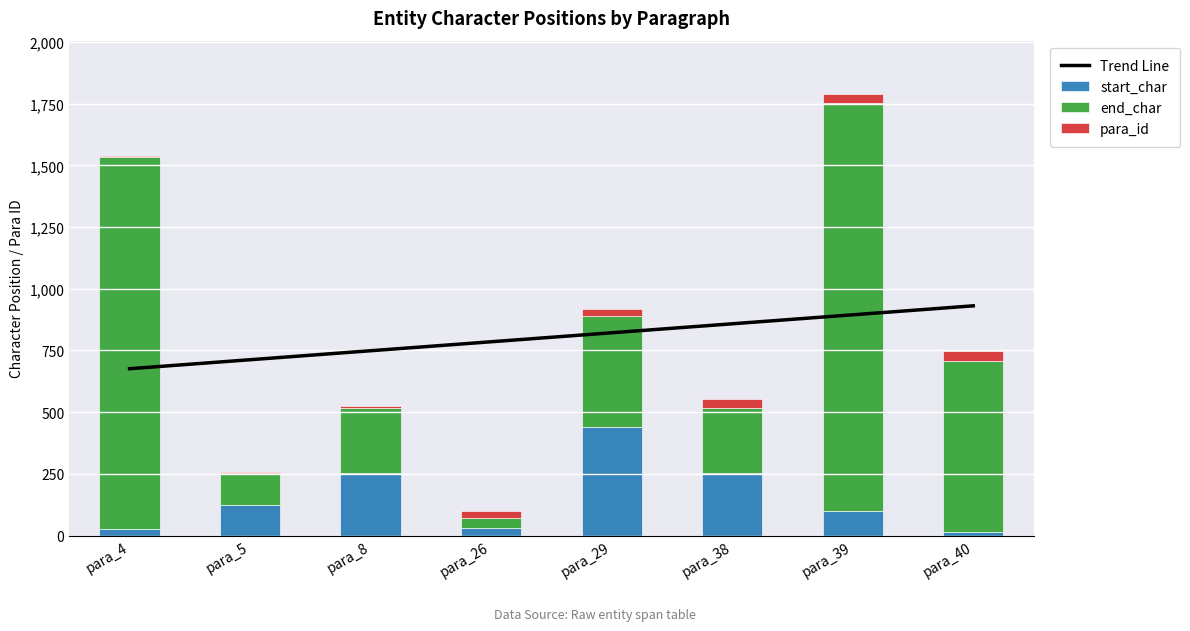

What is the maximum value for start_char?

439